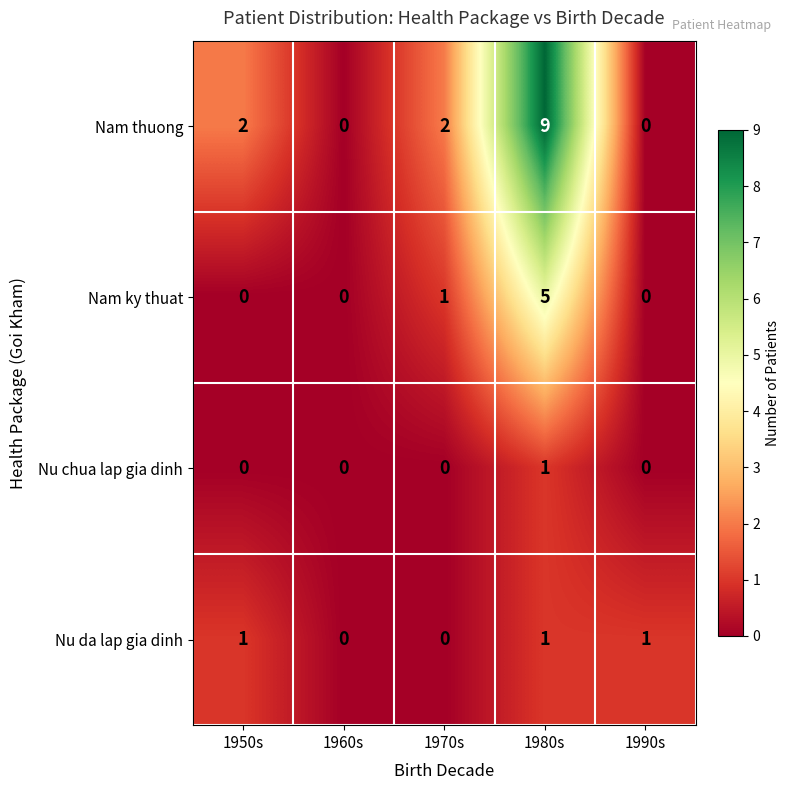

Rank the series by their average value, from highest to lowest.

Nam thuong, Nam ky thuat, Nu da lap gia dinh, Nu chua lap gia dinh